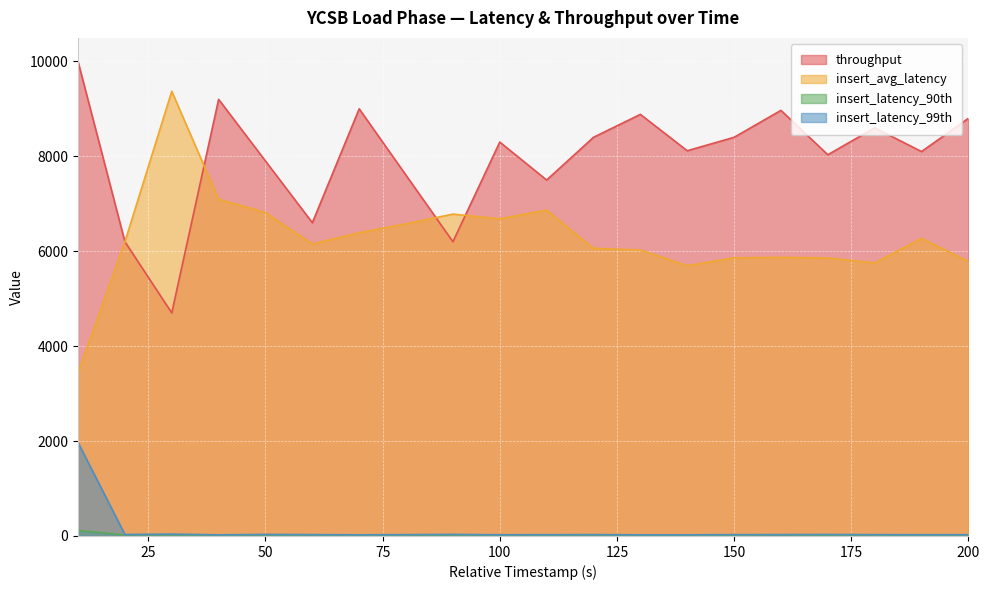

What is the value of the insert_latency_99th point at the 8th from the left?

28.0